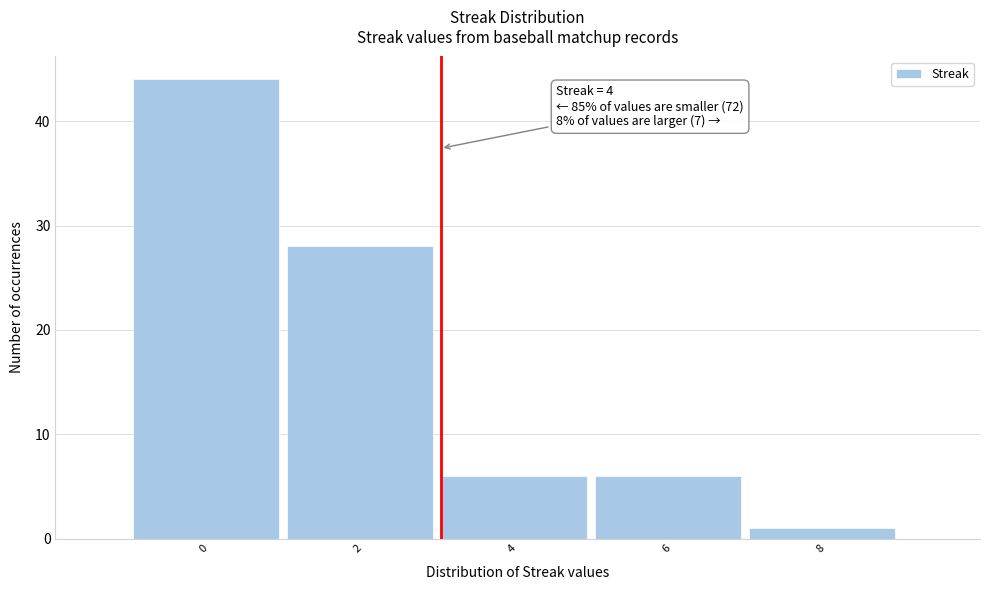

Reading right to left, transcribe all the data shown in this chart.

1	6	6	28	44